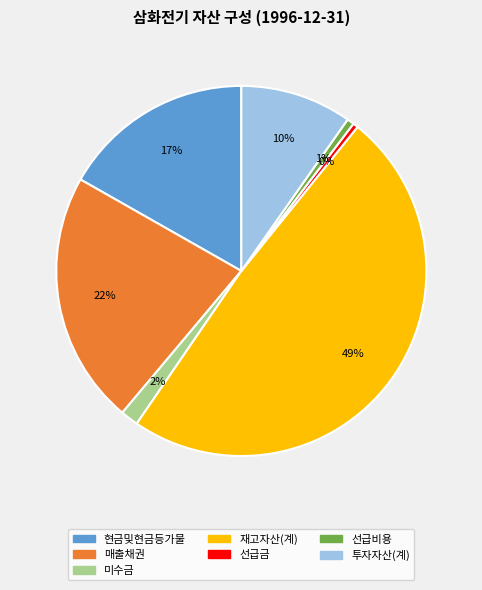

Which has a higher value, 매출채권 or 선급금?

매출채권